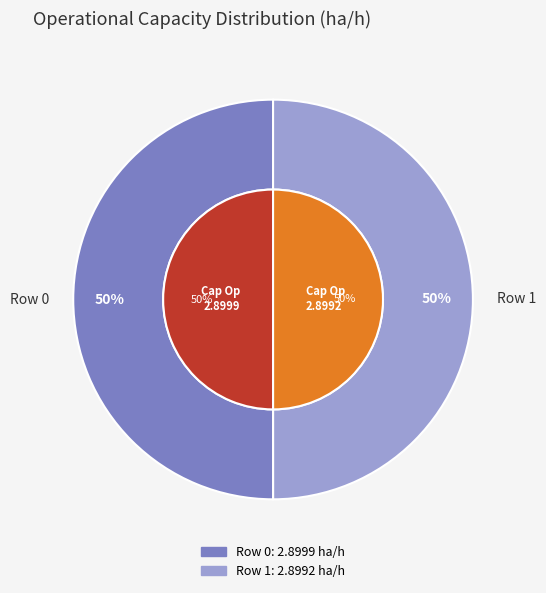

Does any single category account for the majority?

Yes